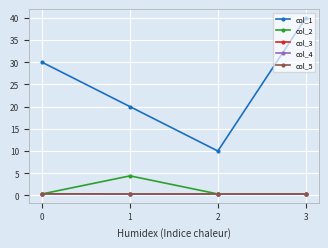

The col_2 series shows 0.3 at 2. True or false?

True